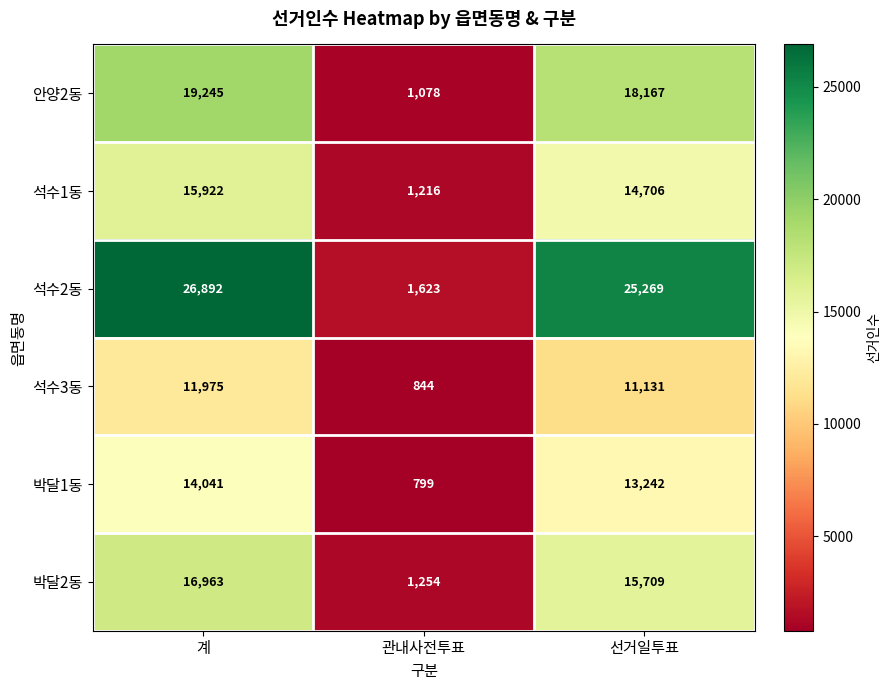

Which series has the largest total across all categories?

석수2동